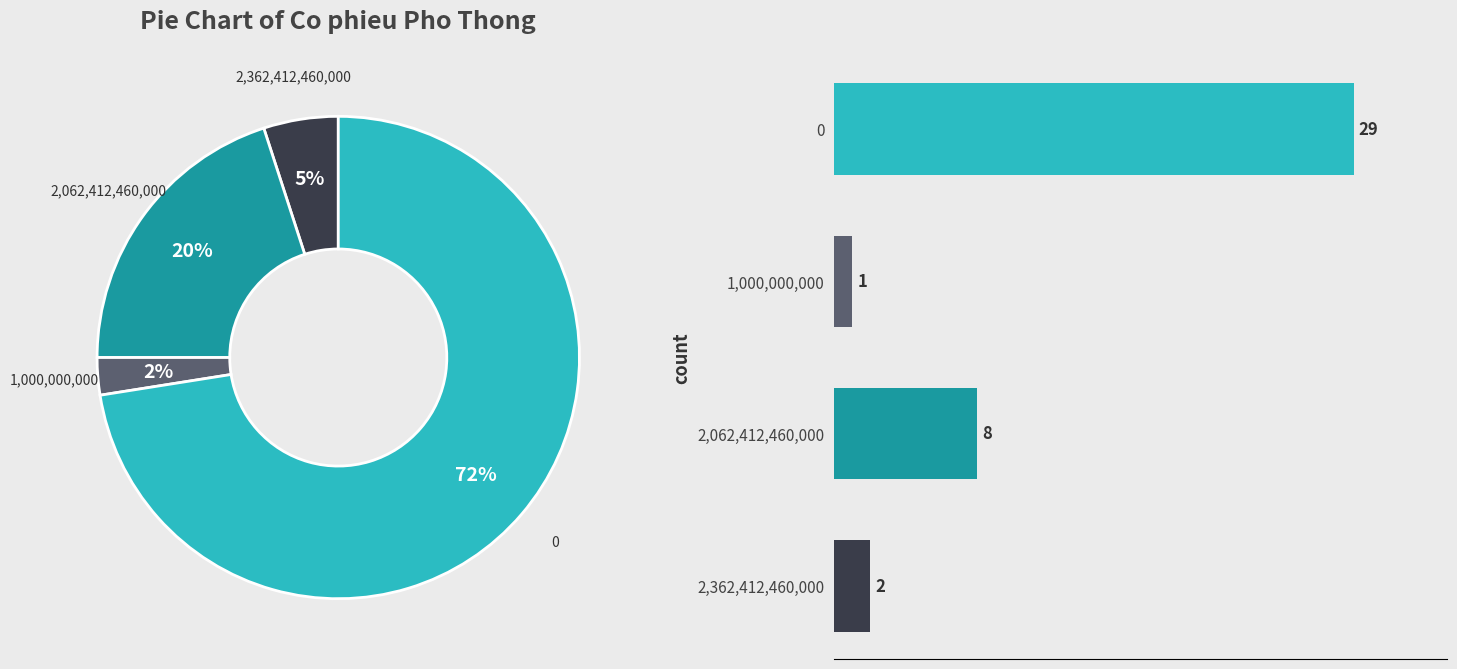

Is there a majority slice in this chart?

Yes